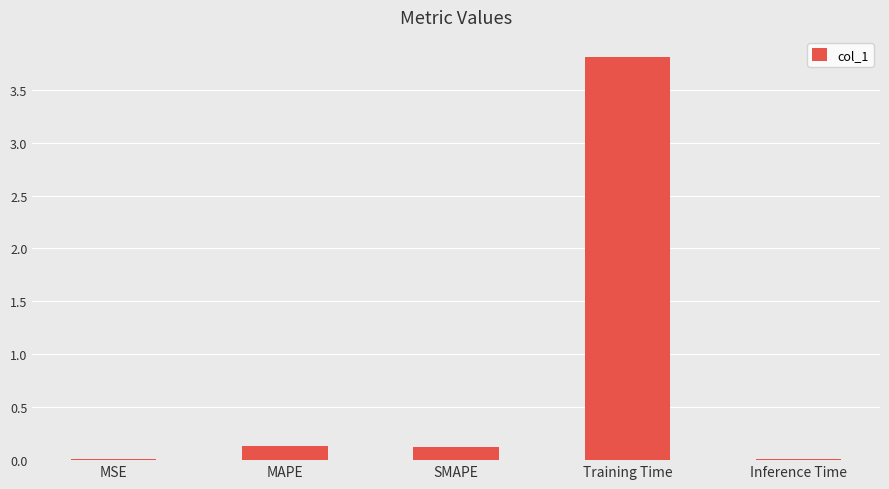

Is it true that the value at Training Time is 5.2?

False